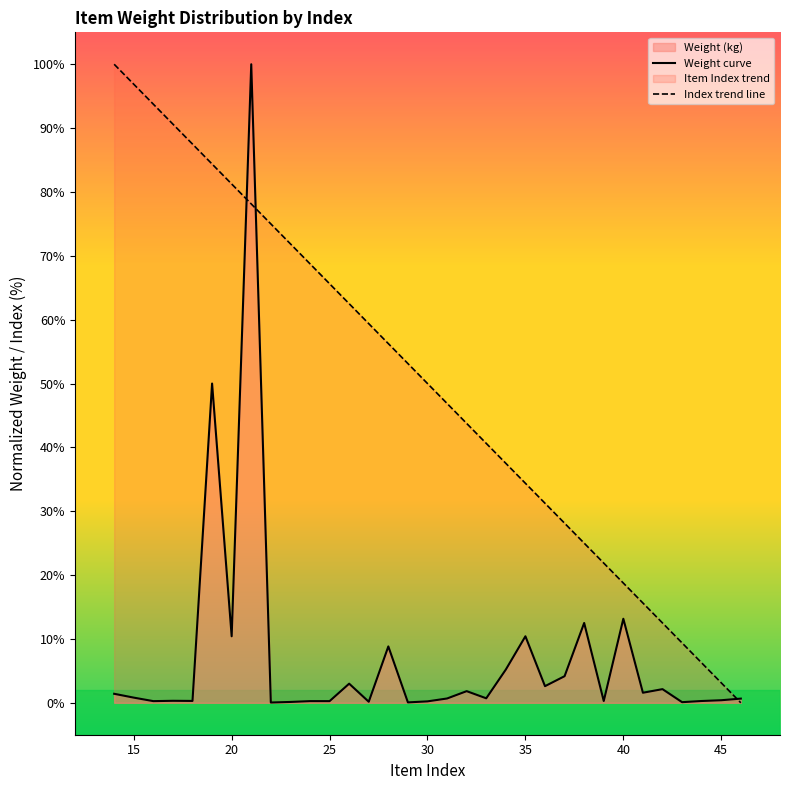

What is the value of the Weight (kg) point at the 19th from the left?

1.8